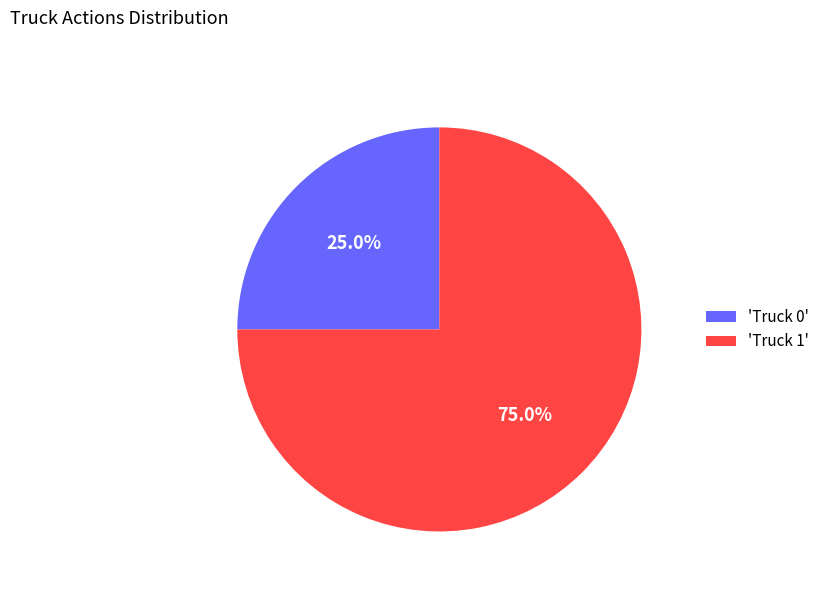

Between 'Truck 0' and 'Truck 1', which is larger?

'Truck 1'